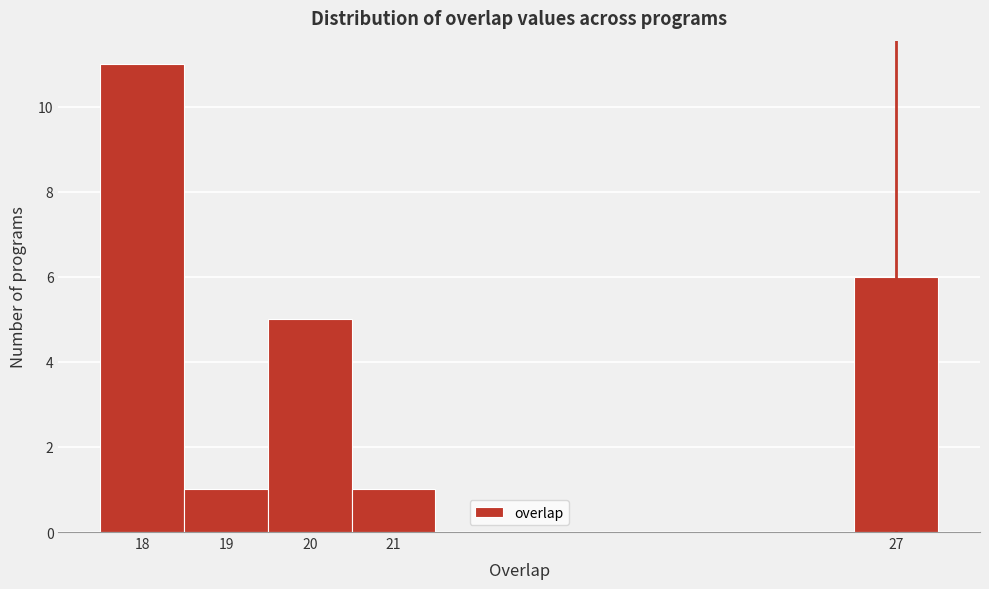

Reading left to right, list every bar in this chart as the range it spans on the x-axis followed by its height. The values are not printed on the chart, so give them approximately, as read against the axis.

17.5 to 18.5: 11
18.5 to 19.5: 1
19.5 to 20.5: 5
20.5 to 21.5: 1
21.5 to 22.5: 0
22.5 to 23.5: 0
23.5 to 24.5: 0
24.5 to 25.5: 0
25.5 to 26.5: 0
26.5 to 27.5: 6